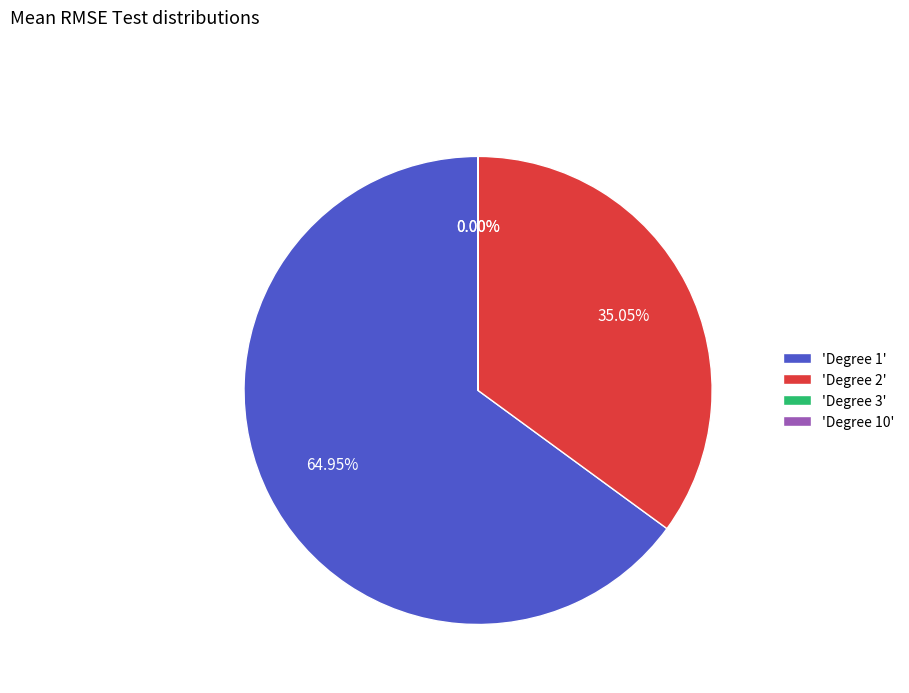

Is it true that Degree 2 is 21% of the pie?

False